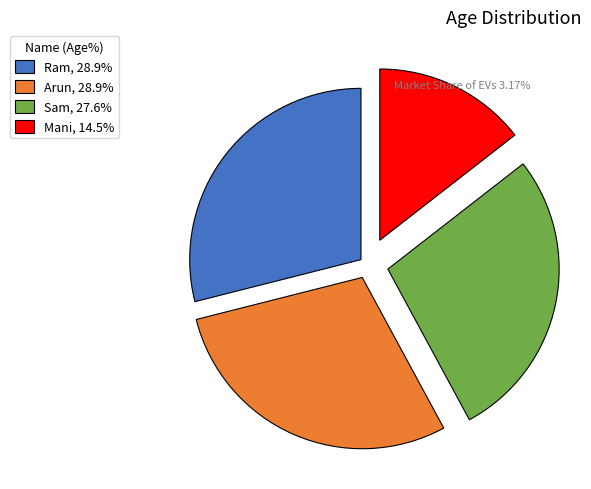

True or false: Ram accounts for 15% of the total.

False